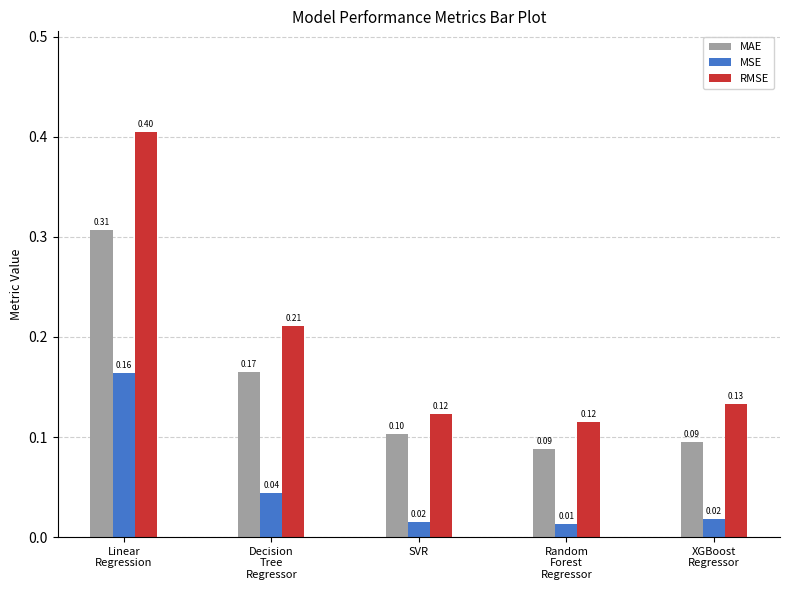

Which series has the largest total across all categories?

RMSE